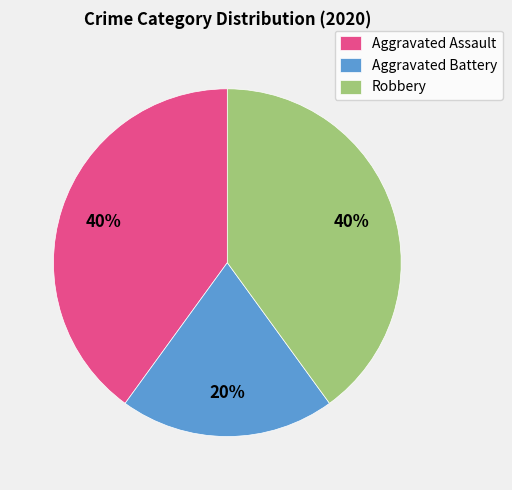

To the nearest percent, what portion does Aggravated Assault represent?

40%